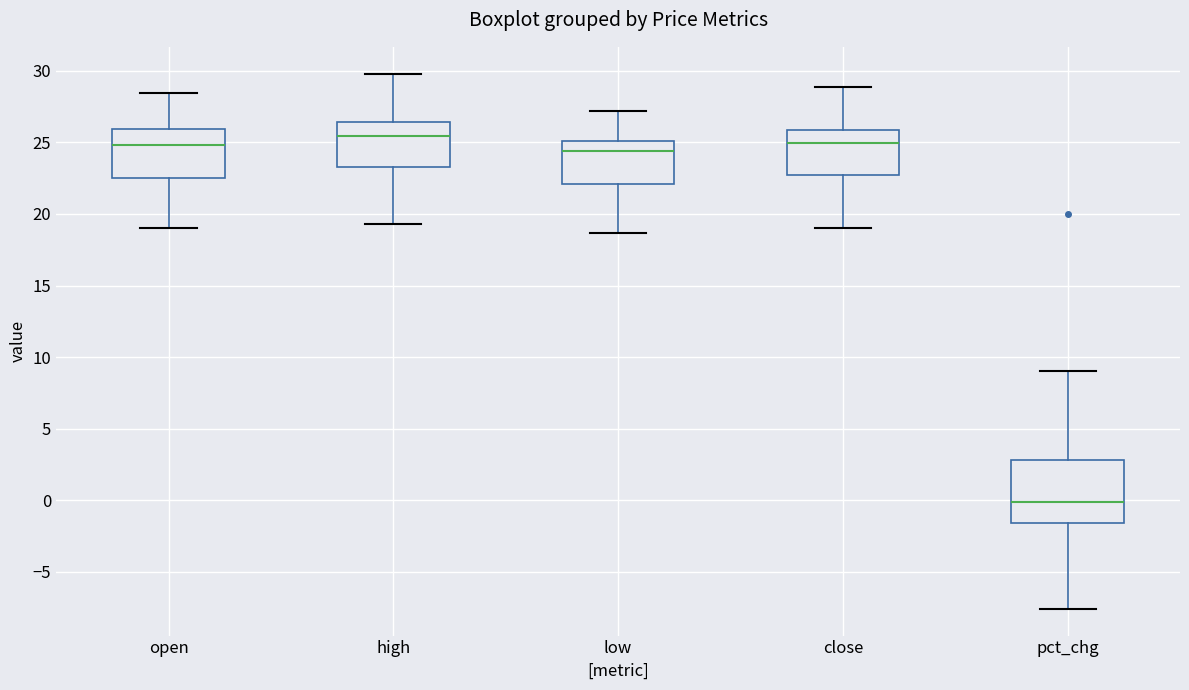

Reading left to right, transcribe this box plot: for each box, give where its median line is, the range the box spans, and where its two whiskers end, as read against the y-axis. The values are not printed on the chart, so give them approximately, as read against the axis.

open: median 25.0, box 22.5 to 26.0, whiskers 19.0 to 28.5
high: median 25.5, box 23.5 to 26.5, whiskers 19.5 to 30.0
low: median 24.5, box 22.0 to 25.0, whiskers 18.5 to 27.0
close: median 25.0, box 22.5 to 26.0, whiskers 19.0 to 29.0
pct_chg: median 0.0, box -1.5 to 3.0, whiskers -7.5 to 9.0